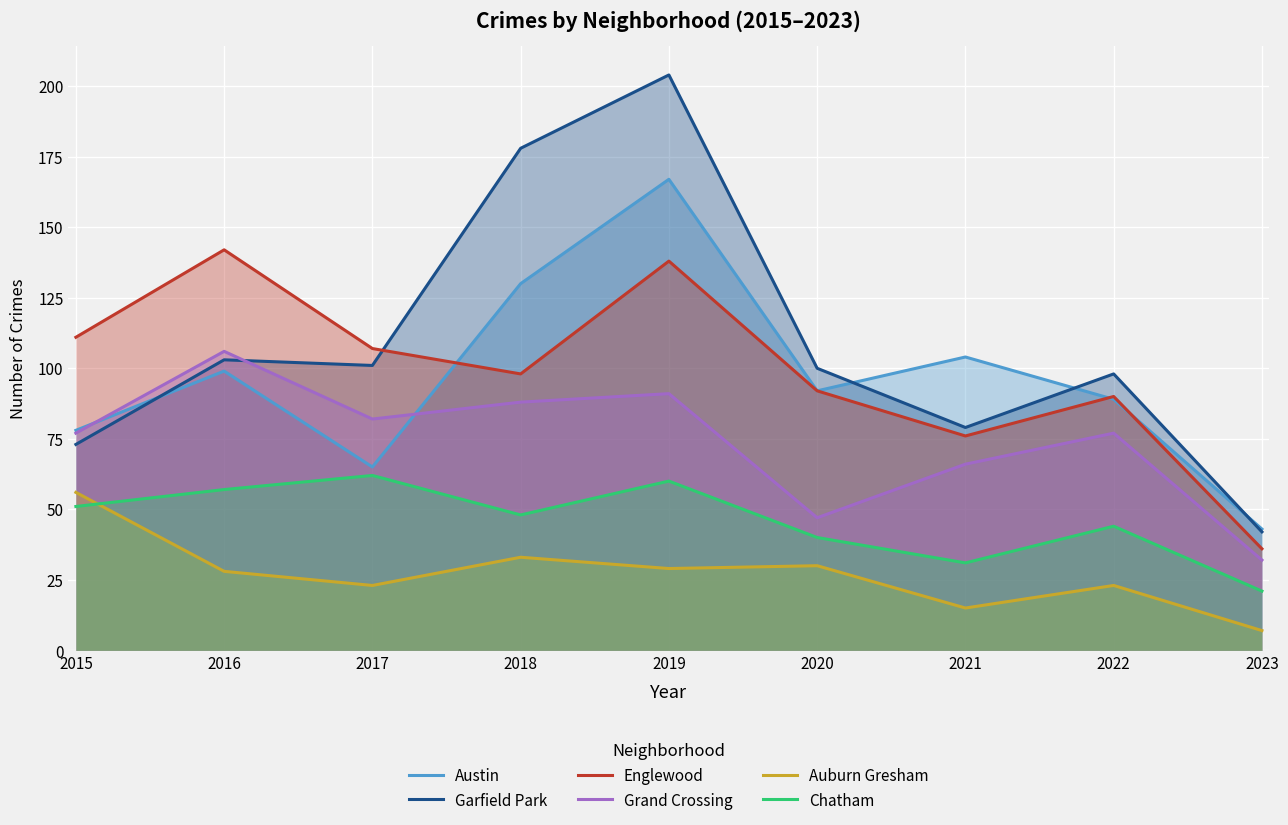

Reading left to right, transcribe all the data shown in this chart.

Austin: 2015=78	2016=99	2017=65	2018=130	2019=167	2020=92	2021=104	2022=89	2023=43
Garfield Park: 2015=73	2016=103	2017=101	2018=178	2019=204	2020=100	2021=79	2022=98	2023=42
Englewood: 2015=111	2016=142	2017=107	2018=98	2019=138	2020=92	2021=76	2022=90	2023=36
Grand Crossing: 2015=77	2016=106	2017=82	2018=88	2019=91	2020=47	2021=66	2022=77	2023=32
Auburn Gresham: 2015=56	2016=28	2017=23	2018=33	2019=29	2020=30	2021=15	2022=23	2023=7
Chatham: 2015=51	2016=57	2017=62	2018=48	2019=60	2020=40	2021=31	2022=44	2023=21